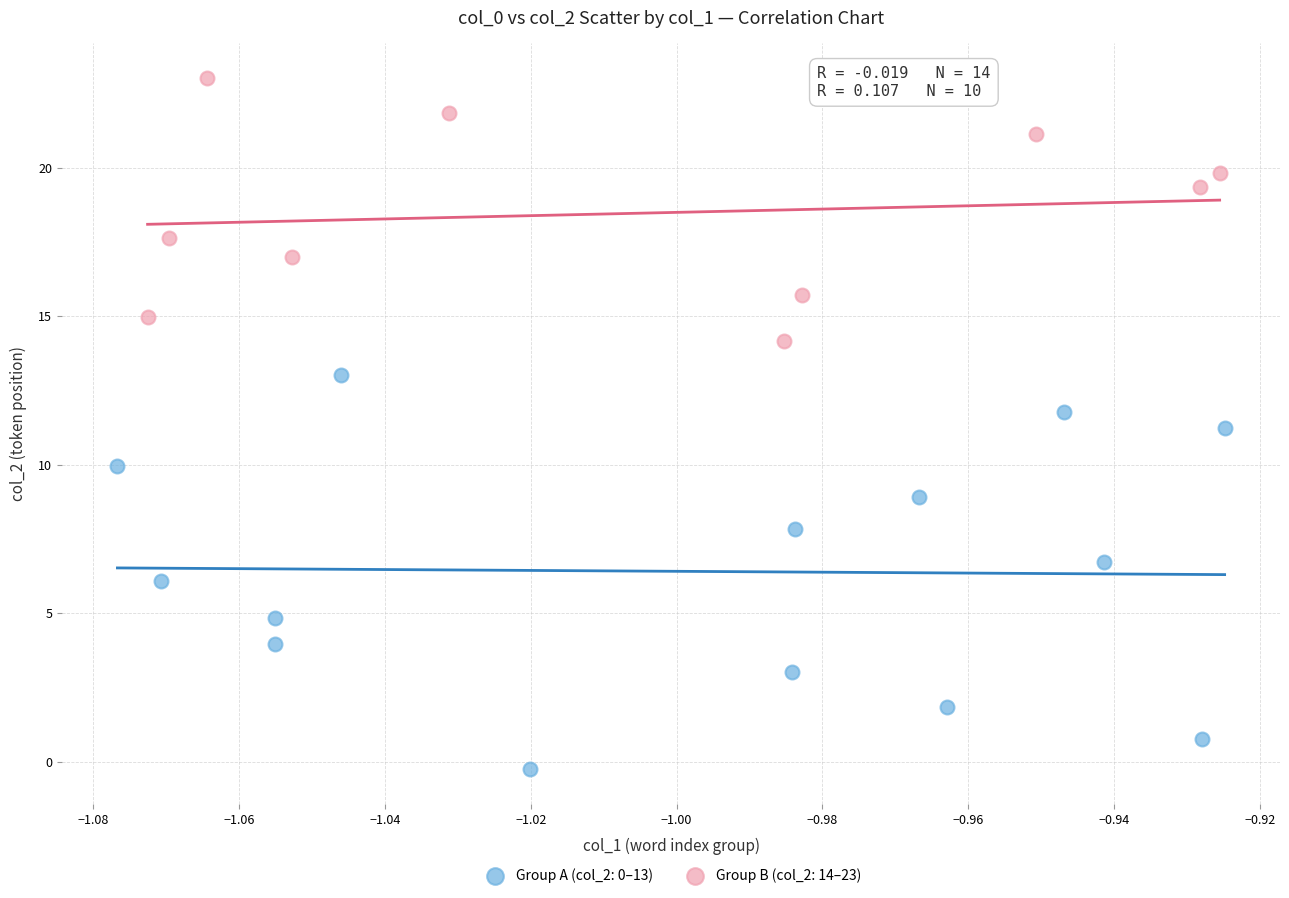

Which series has the widest spread of Y values?

Group A (col_2: 0–13)